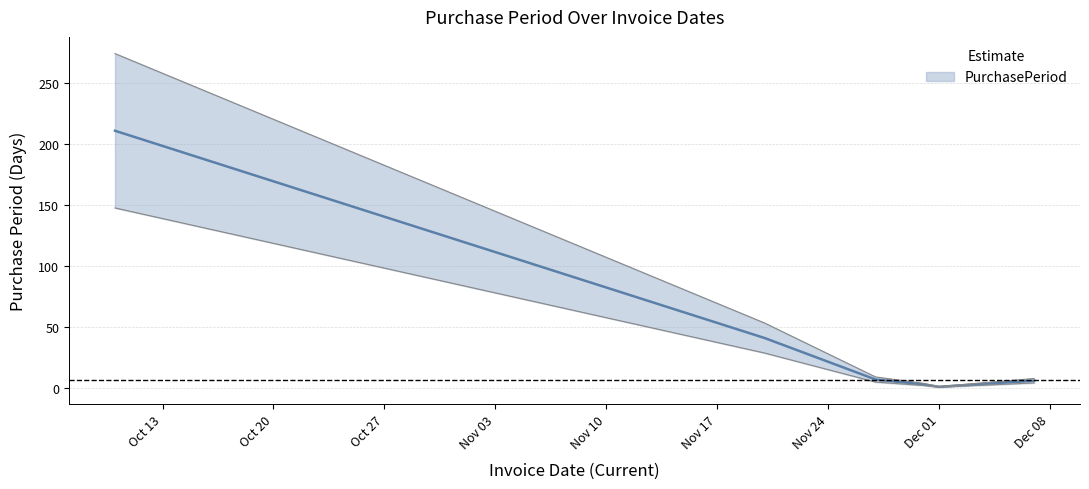

The value at 2017-10-10 is 95. True or false?

False